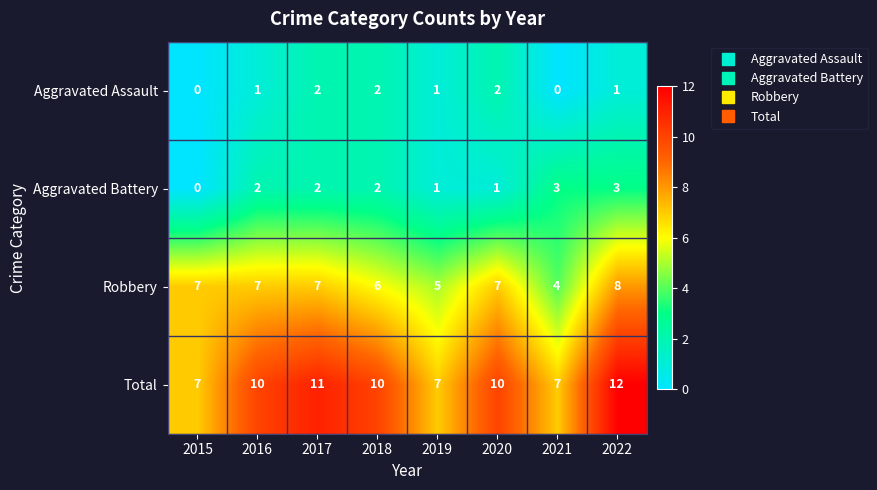

Count the Aggravated Assault values in the range 1 to 2.

6